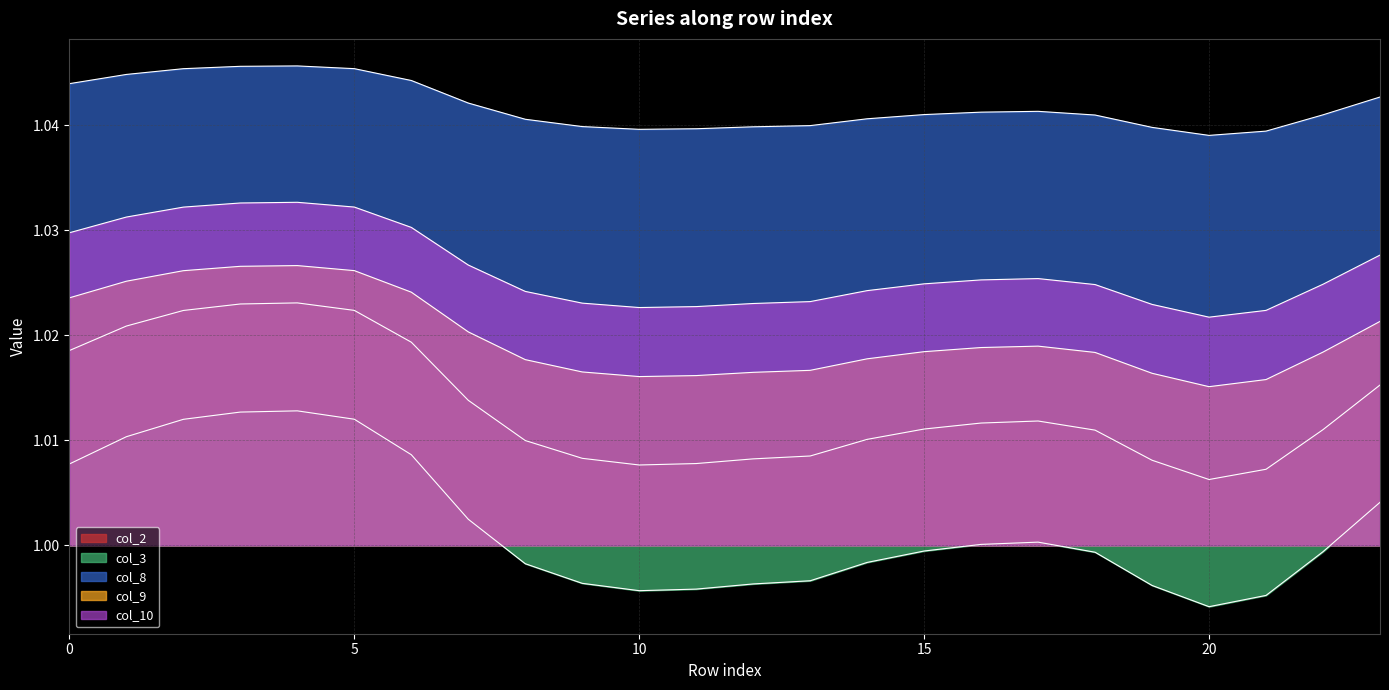

Reading left to right, extract all data points from this chart.

col_2: 1.0	1.0	1.0	1.0	1.0	1.0	1.0	1.0	1.0	1.0	1.0	1.0	1.0	1.0	1.0	1.0	1.0	1.0	1.0	1.0	1.0	1.0	1.0	1.0
col_3: 1.0	1.0	1.0	1.0	1.0	1.0	1.0	1.0	1.0	1.0	1.0	1.0	1.0	1.0	1.0	1.0	1.0	1.0	1.0	1.0	1.0	1.0	1.0	1.0
col_8: 1.0	1.0	1.0	1.0	1.0	1.0	1.0	1.0	1.0	1.0	1.0	1.0	1.0	1.0	1.0	1.0	1.0	1.0	1.0	1.0	1.0	1.0	1.0	1.0
col_9: 1.0	1.0	1.0	1.0	1.0	1.0	1.0	1.0	1.0	1.0	1.0	1.0	1.0	1.0	1.0	1.0	1.0	1.0	1.0	1.0	1.0	1.0	1.0	1.0
col_10: 1.0	1.0	1.0	1.0	1.0	1.0	1.0	1.0	1.0	1.0	1.0	1.0	1.0	1.0	1.0	1.0	1.0	1.0	1.0	1.0	1.0	1.0	1.0	1.0